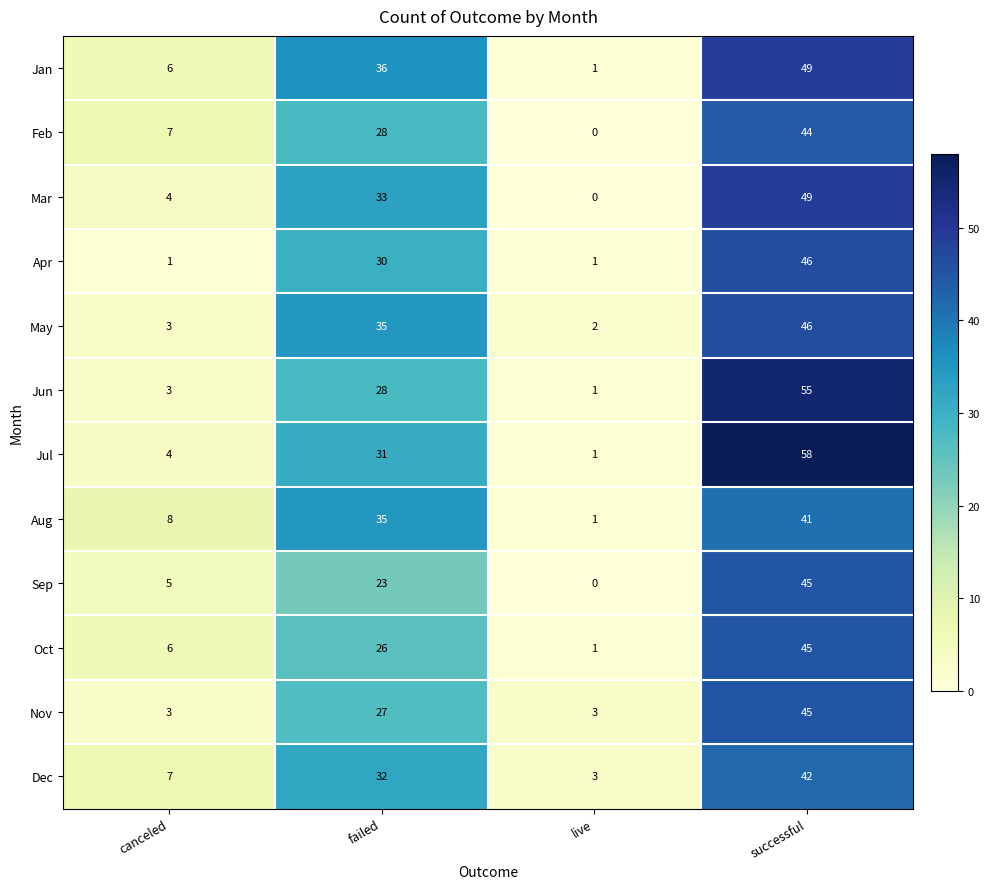

What is the average value of the Sep series?

18